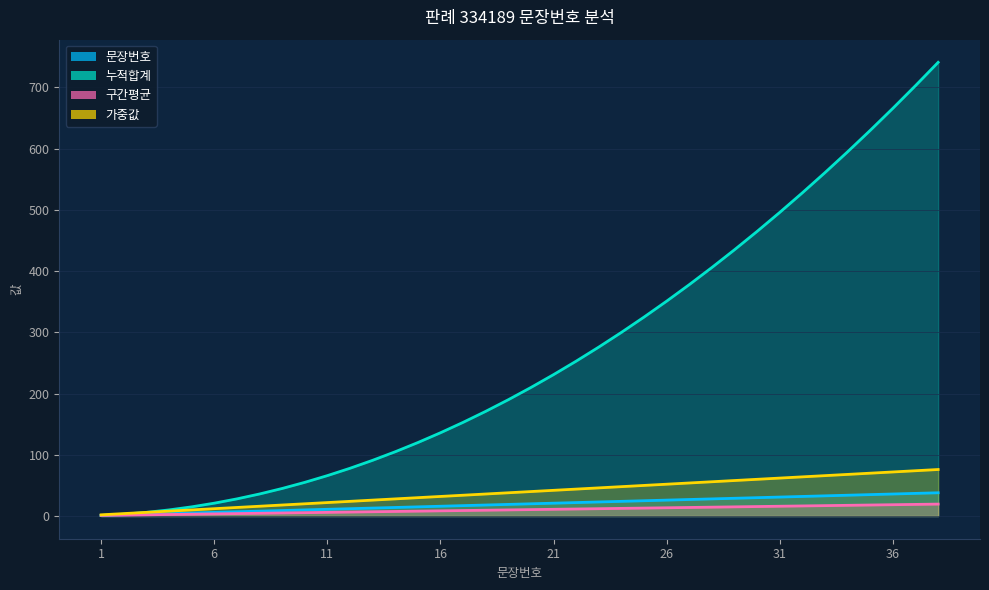

Is it true that 누적합계 equals 92.6 at 22?

False